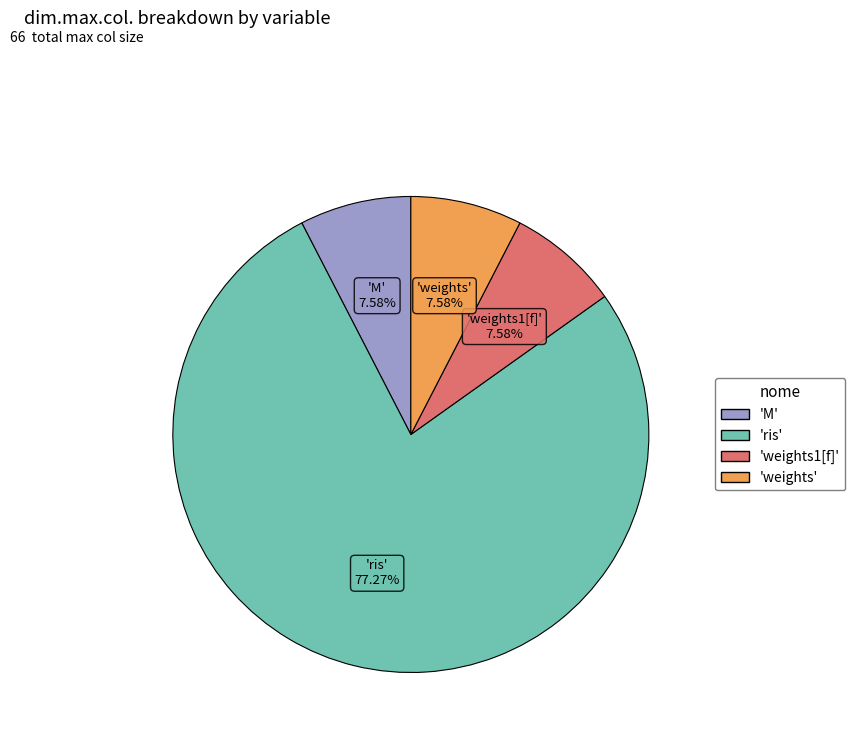

Does any single category account for the majority?

Yes